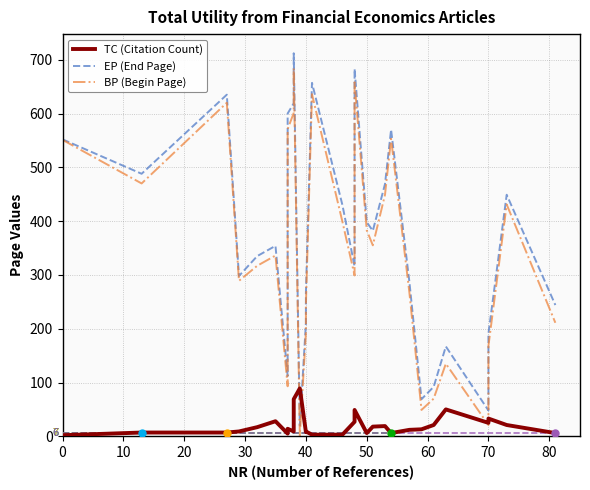

Which has a higher value, 40 or 70?

70